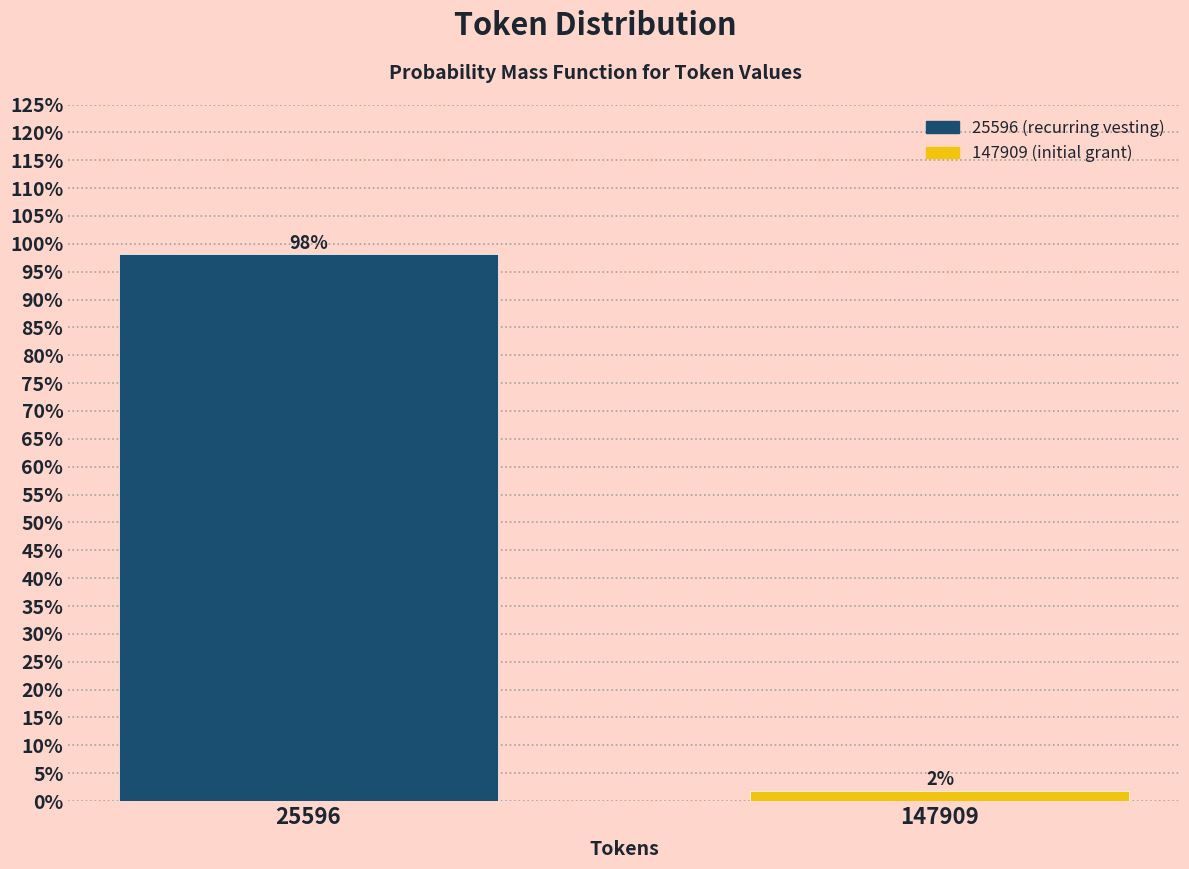

At which category does the chart reach its peak across all series?

25596